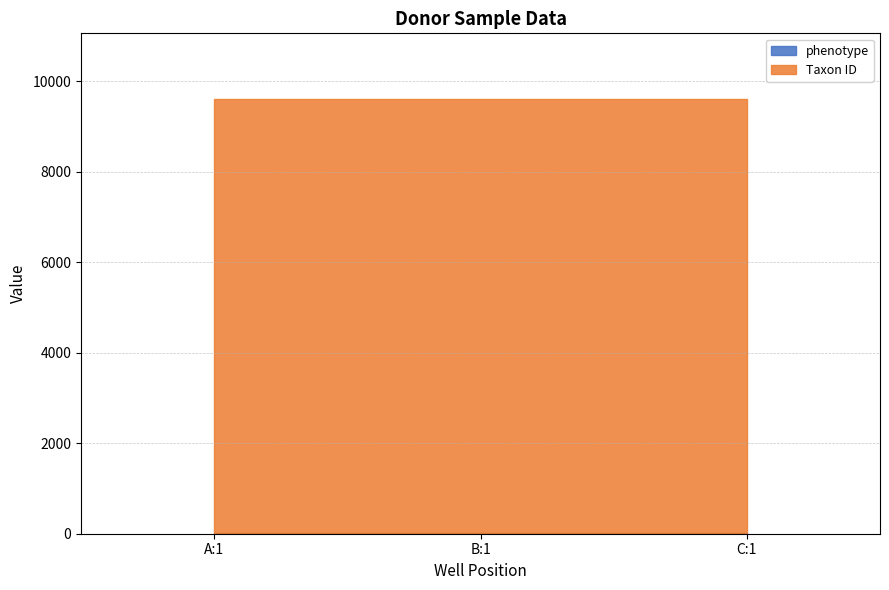

What is the label of the 3rd point from the left?

C:1